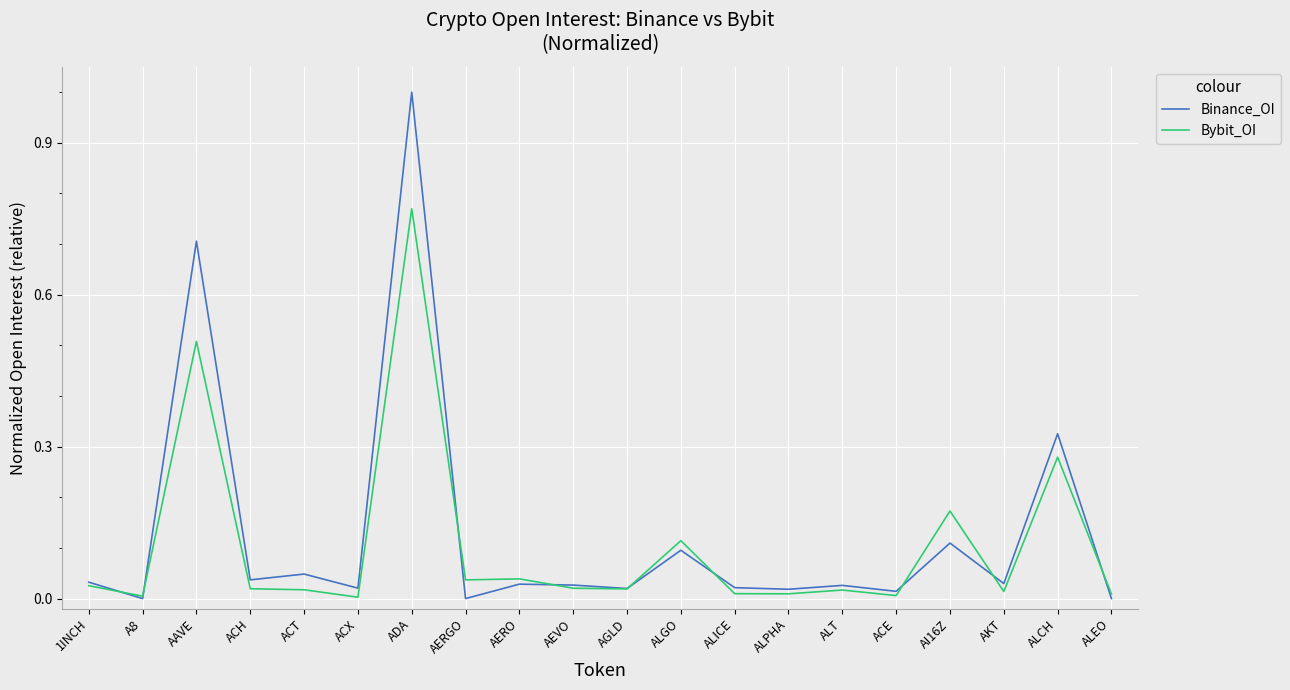

Rank the series at ALCH from lowest to highest value.

Bybit_OI, Binance_OI